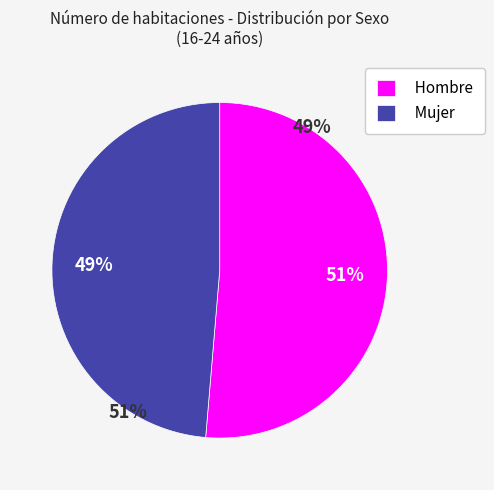

Count the number of slices in the pie.

2